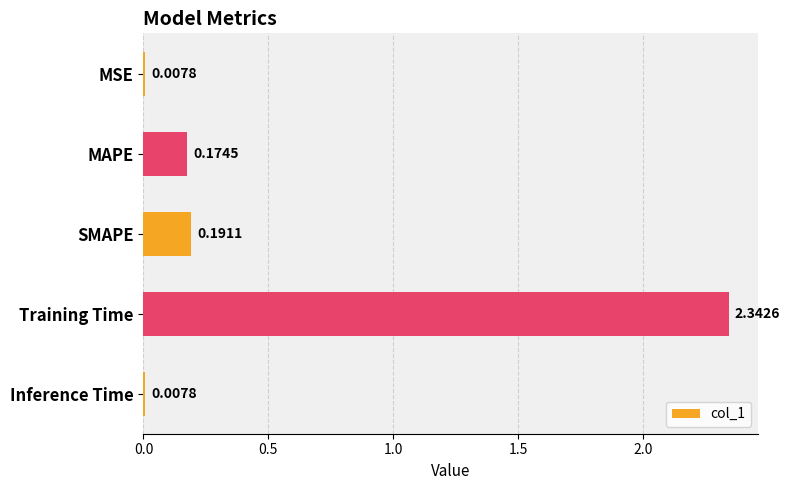

What is the change in value from MSE to Training Time?

+2.3